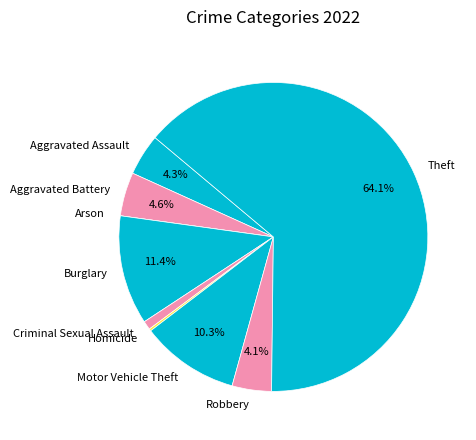

Which category has the biggest portion of the pie?

Theft